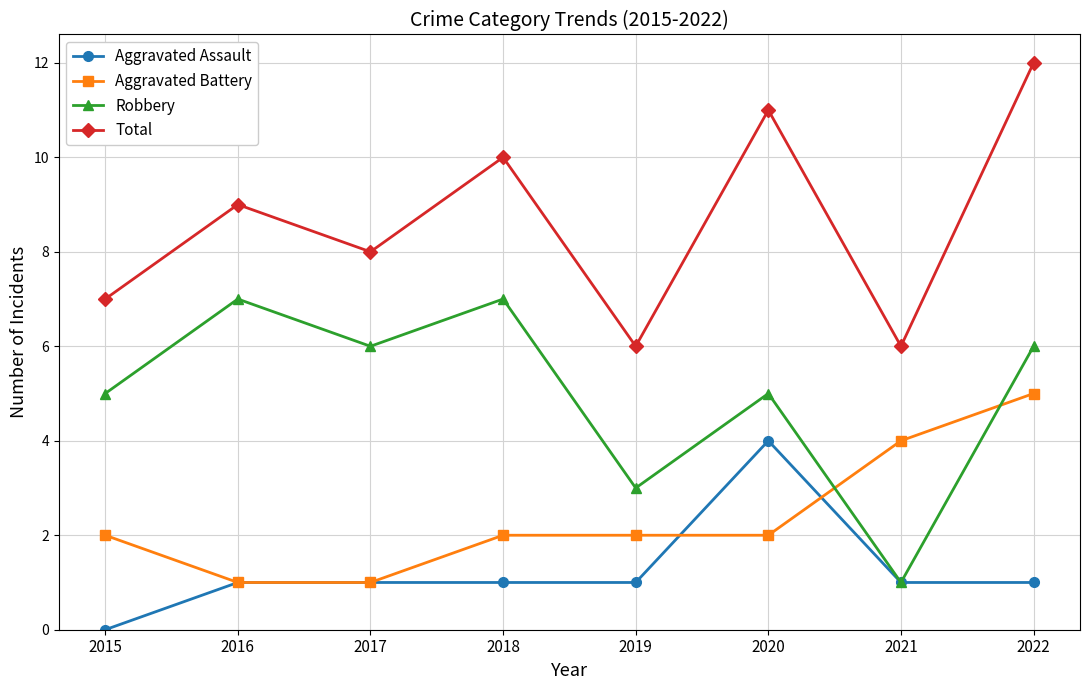

What is the difference between the highest and lowest values at 2019?

5